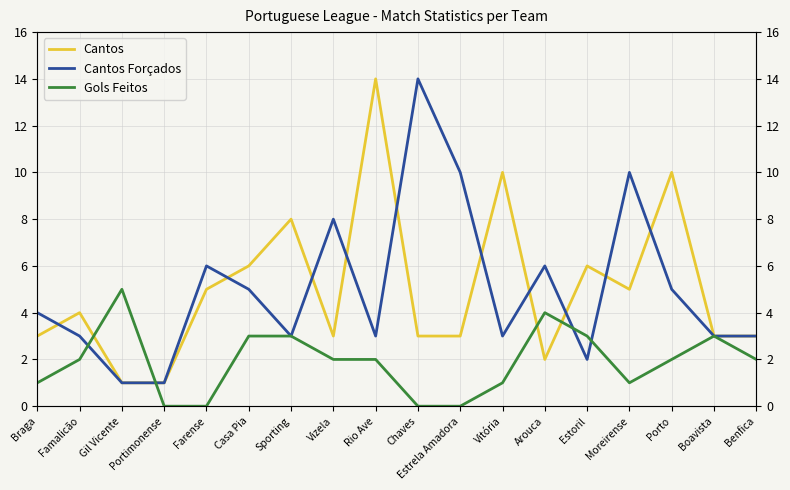

At which category does Gols Feitos reach its first local peak?

Gil Vicente